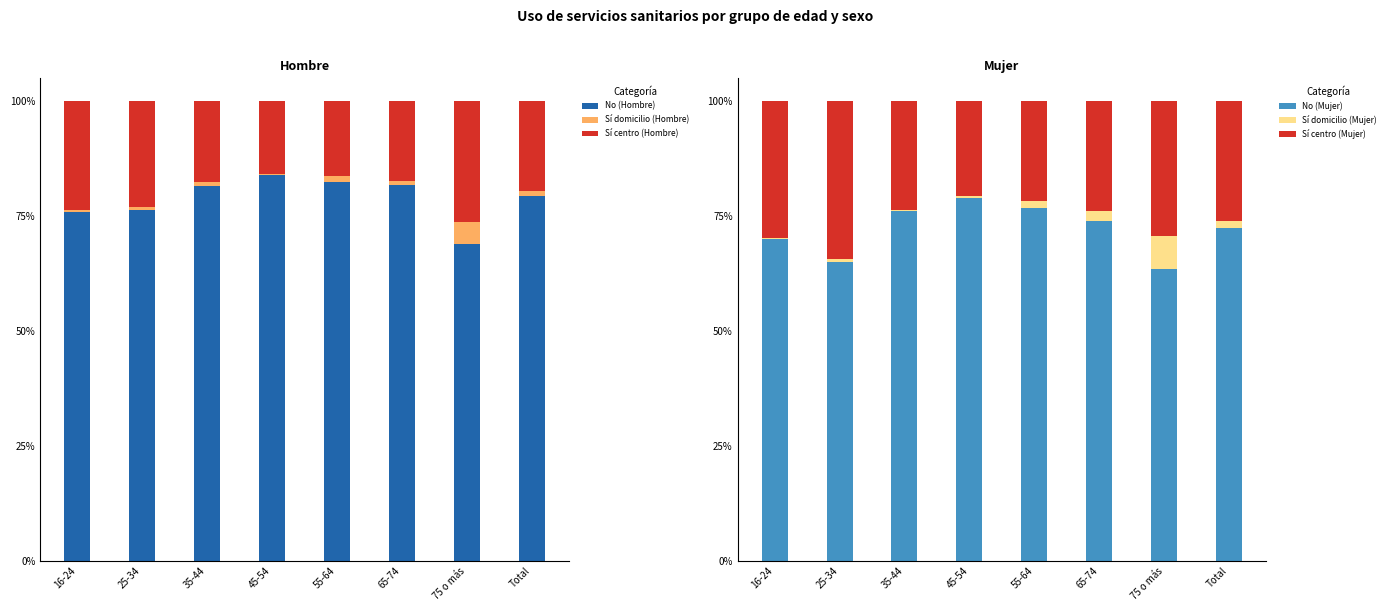

What position from the right is 35-44?

6